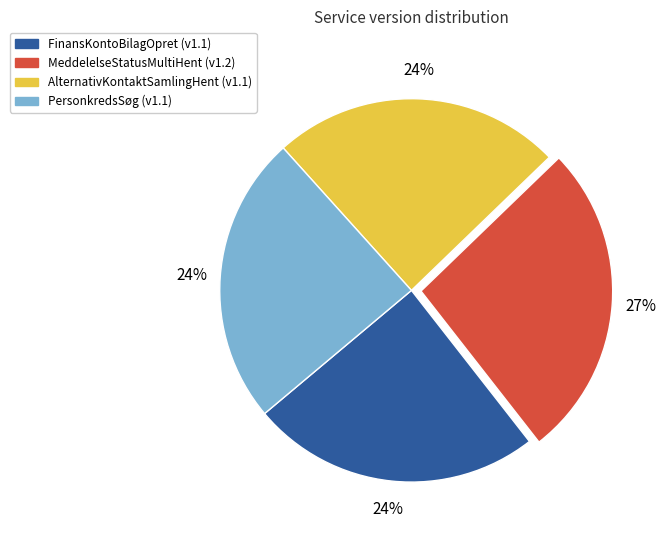

To the nearest percent, what is the average slice percentage?

25%